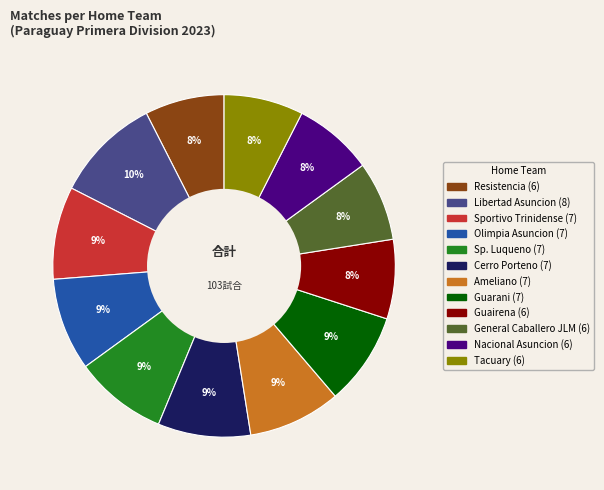

Do Cerro Porteno and Nacional Asuncion together represent more than half of the pie?

No